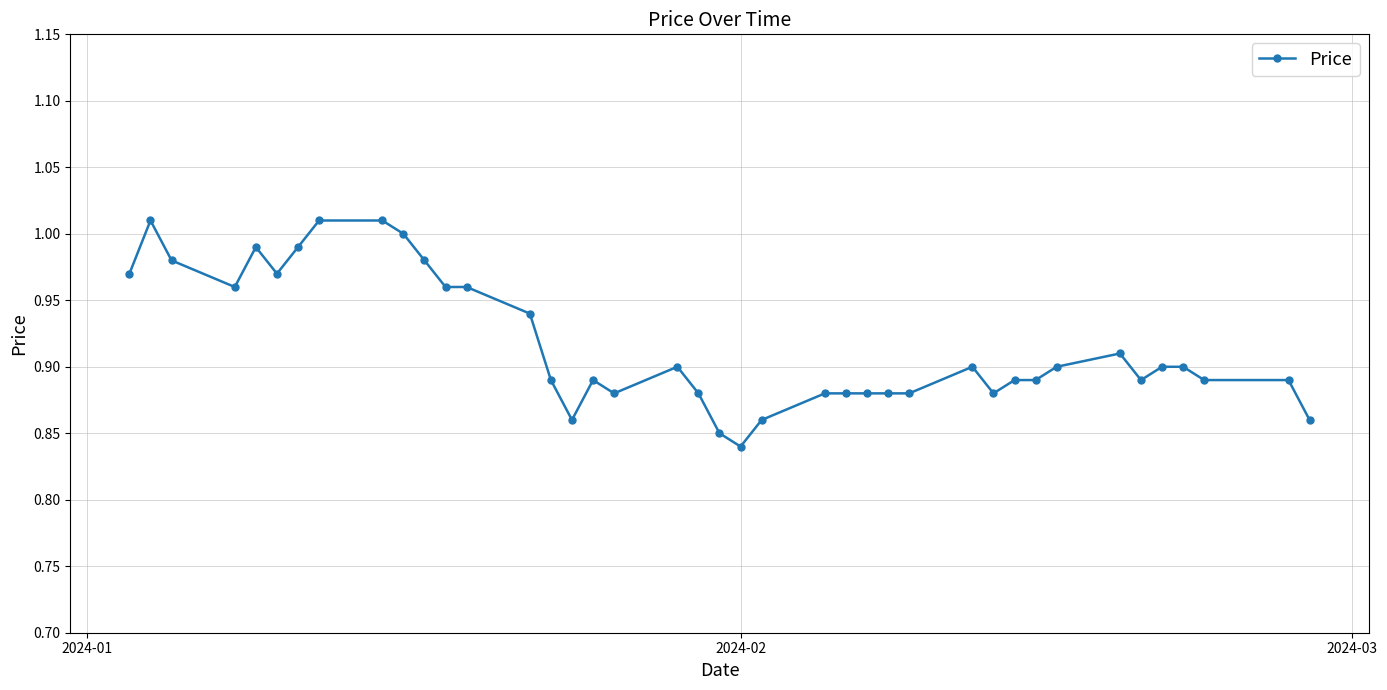

True or false: there are more than 2 points higher than both neighbors.

True